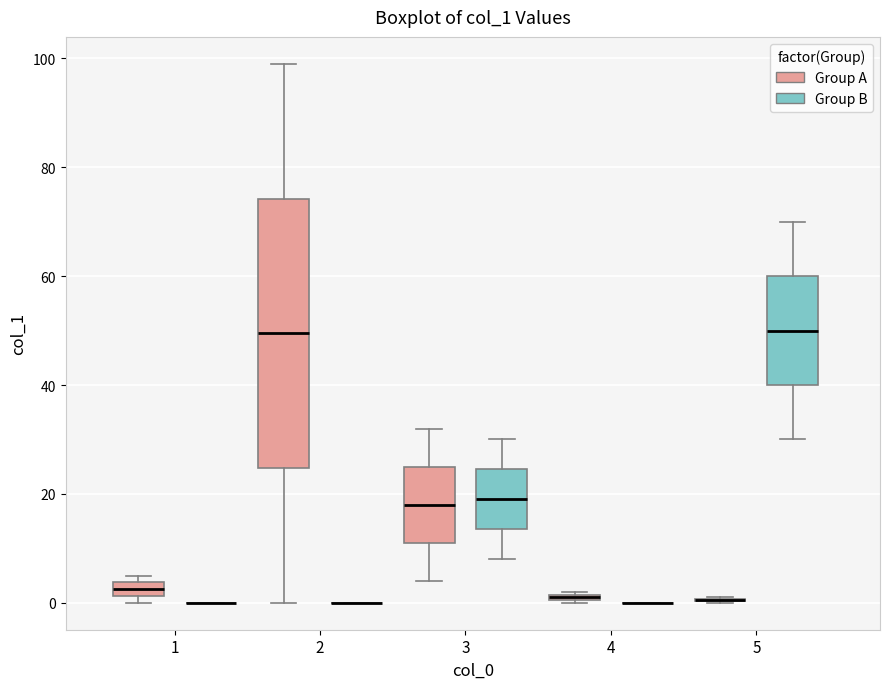

Which box is the tallest, from its lower edge to its upper edge?

2 (Group A)